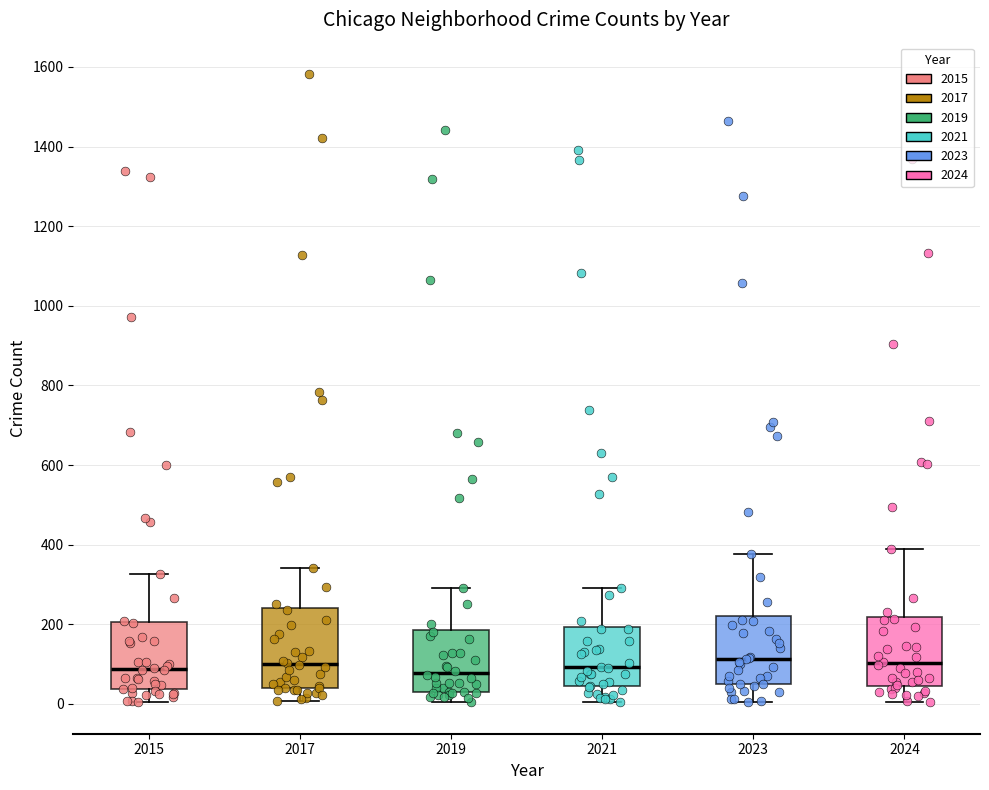

Reading left to right, transcribe this box plot: for each box, give where its median line is, the range the box spans, and where its two whiskers end, as read against the y-axis. The values are not printed on the chart, so give them approximately, as read against the axis.

2015: median 80, box 40 to 200, whiskers 0 to 320
2017: median 100, box 40 to 240, whiskers 0 to 340
2019: median 80, box 40 to 180, whiskers 0 to 300
2021: median 100, box 40 to 200, whiskers 0 to 300
2023: median 120, box 40 to 220, whiskers 0 to 380
2024: median 100, box 40 to 220, whiskers 0 to 400